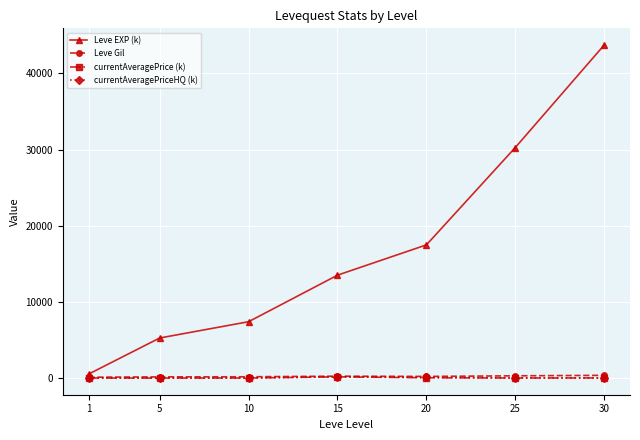

Is the value of Leve Gil at 5 greater than the value of Leve EXP (k) at 20?

No